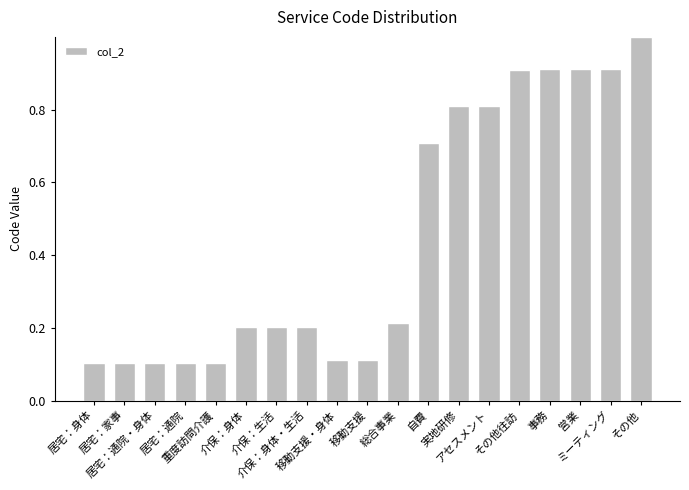

What is the maximum value shown in the chart?

1.0